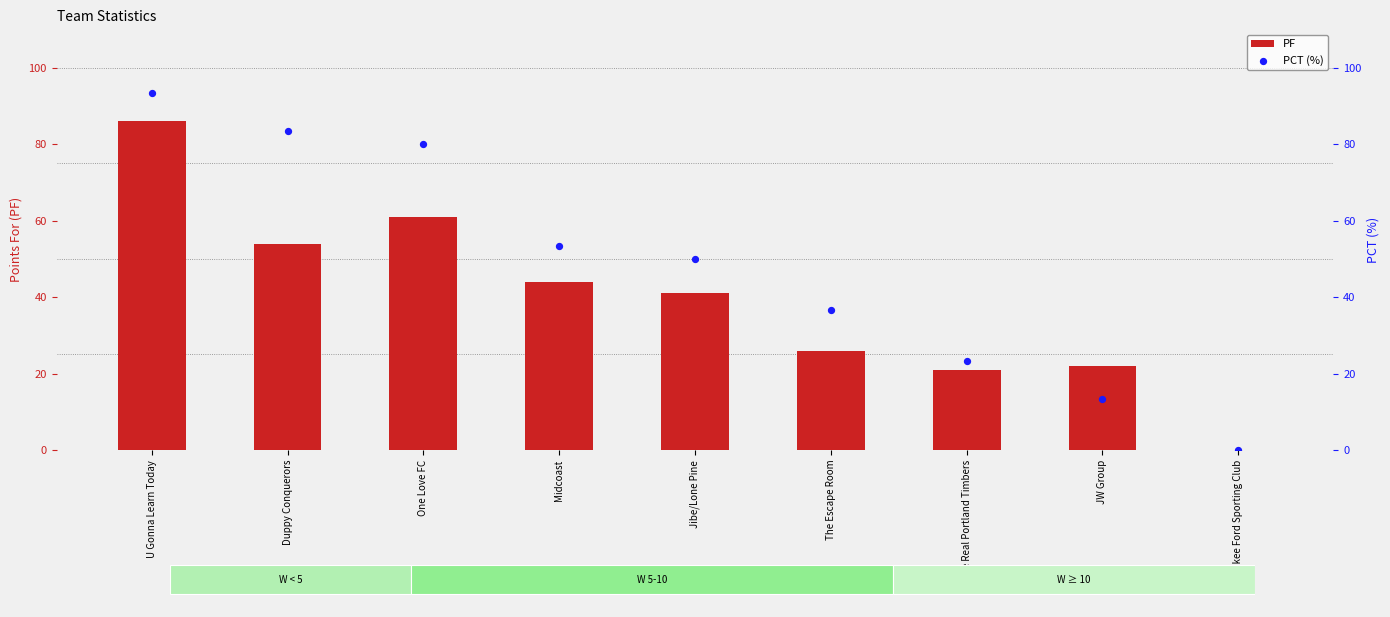

At how many categories does at least one series exceed 14?

8